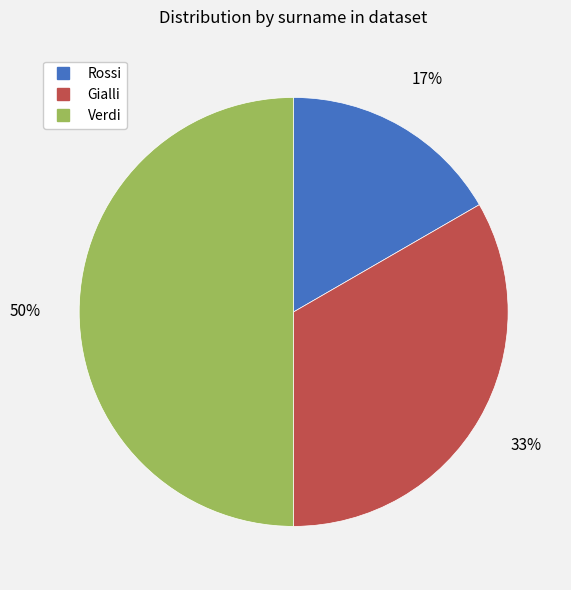

To the nearest percent, what is the combined percentage of Rossi and Gialli?

50%